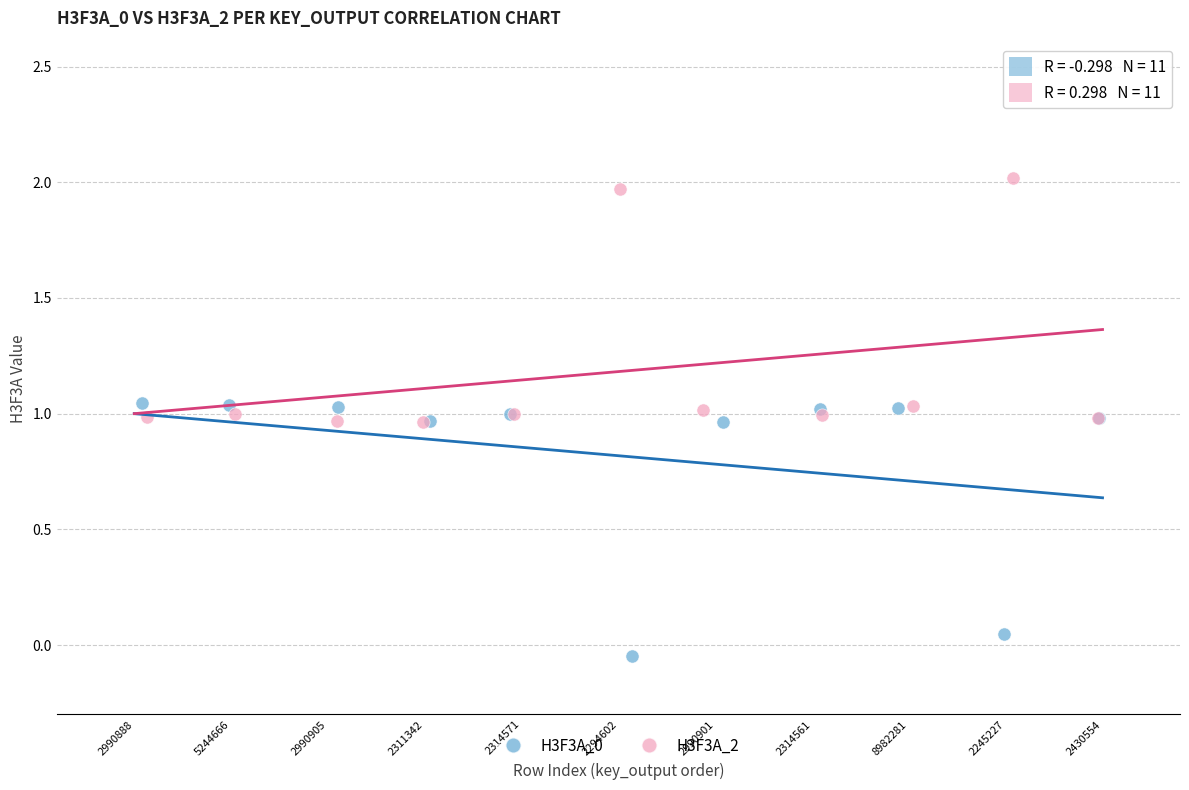

Which series reaches the maximum Y coordinate?

H3F3A_2